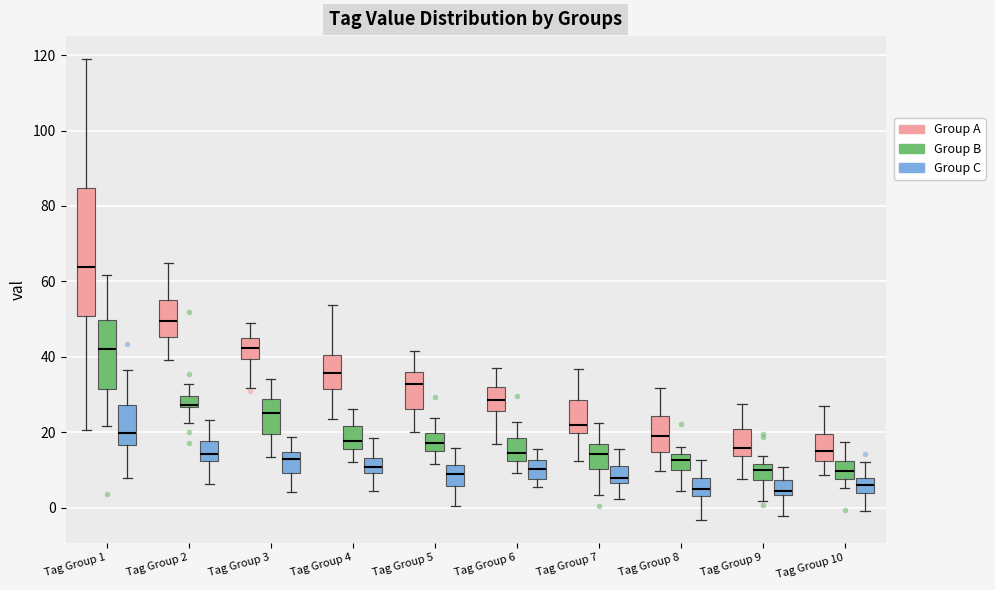

Where does the upper whisker of the box for Tag Group 3 (Group A) end on the y-axis? The values are not printed on the chart, so give them approximately, as read against the axis.

48